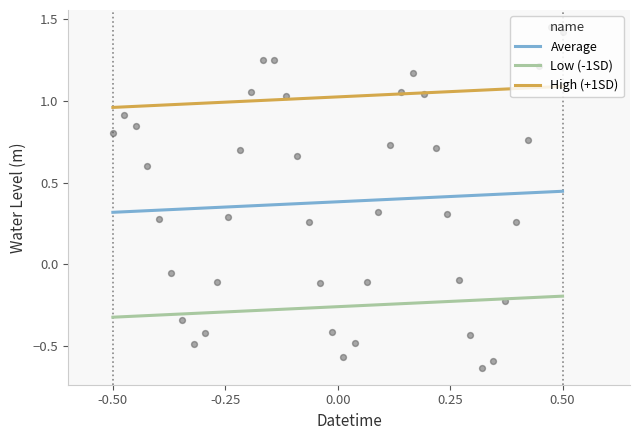

What is the change in value from 2023-09-26 13:00 to 2023-09-27 01:00?

+0.2